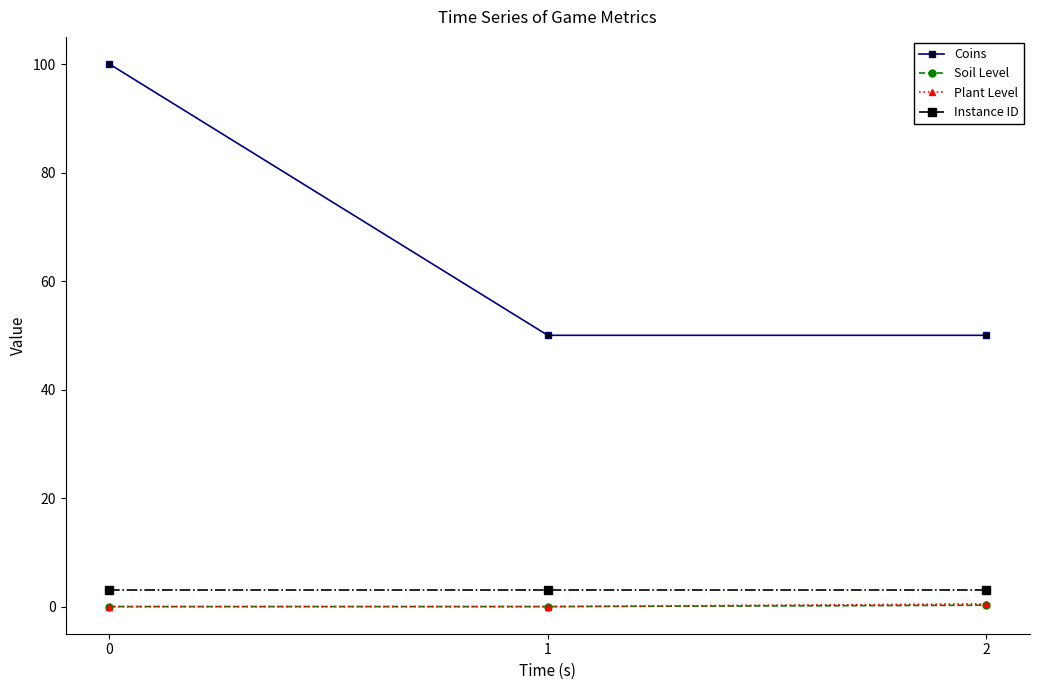

Is it true that Coins equals 100.0 at 0?

True